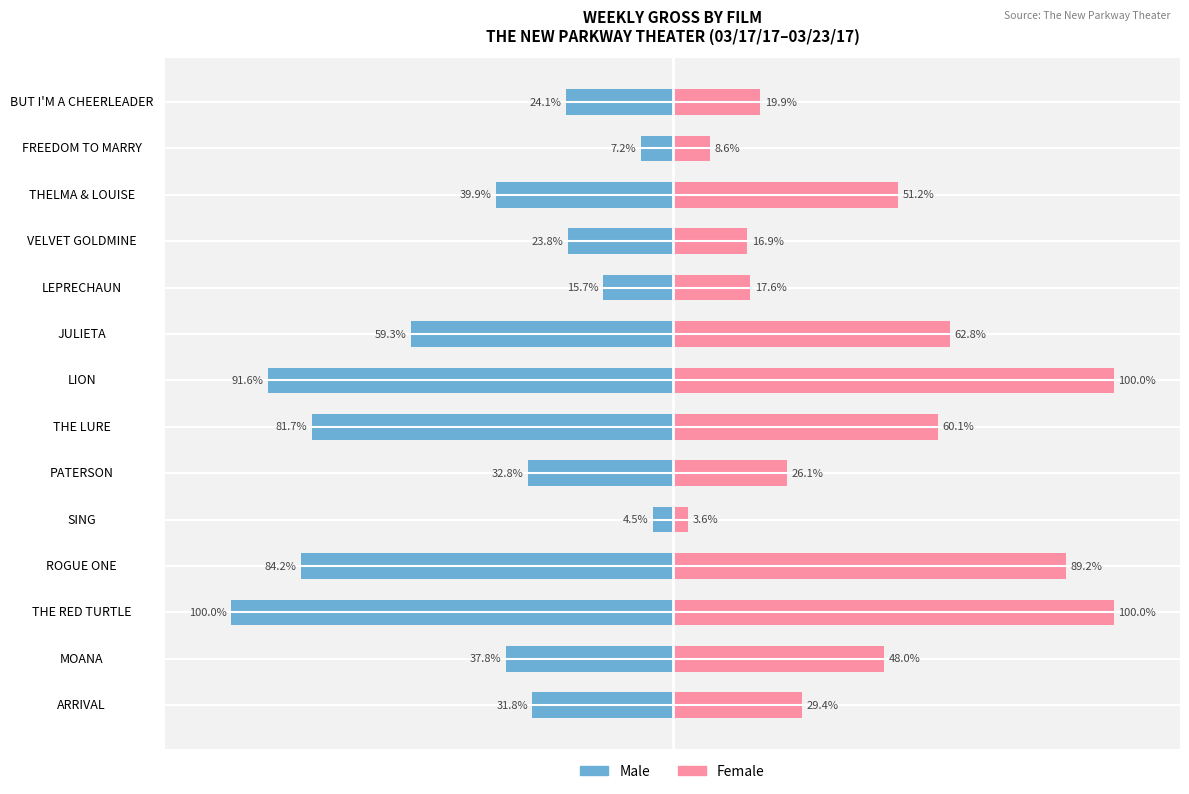

Rank the series by their average value, from lowest to highest.

Male, Female